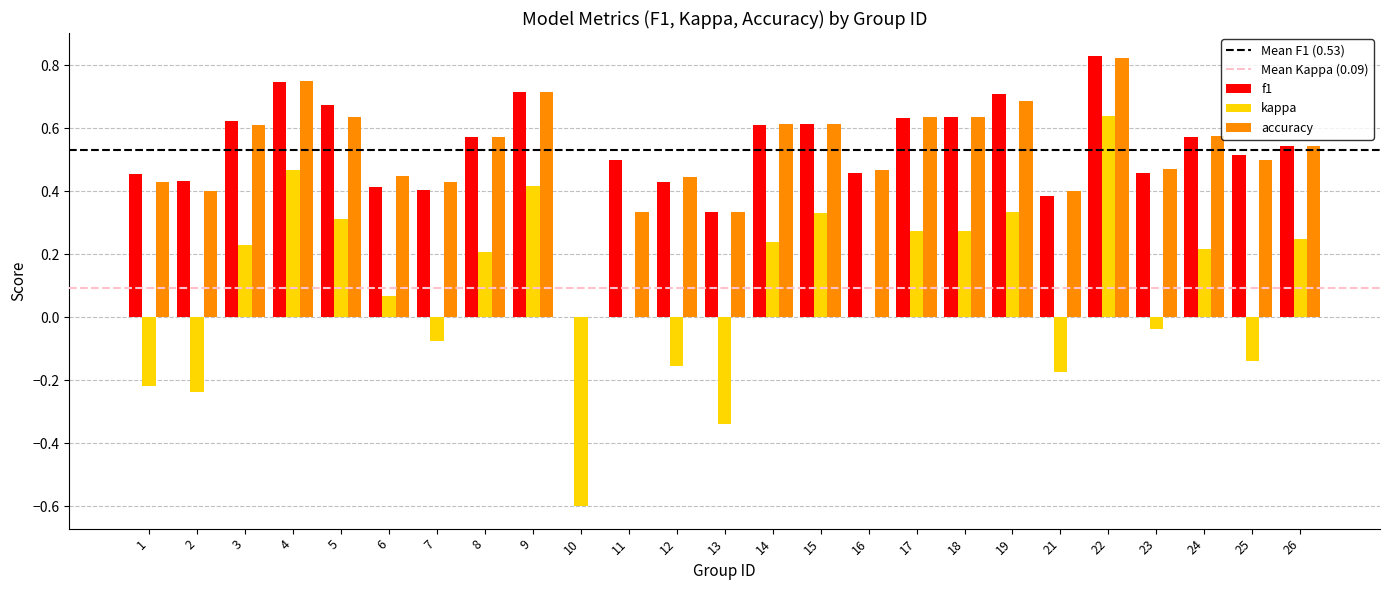

Are the bars horizontal?

No